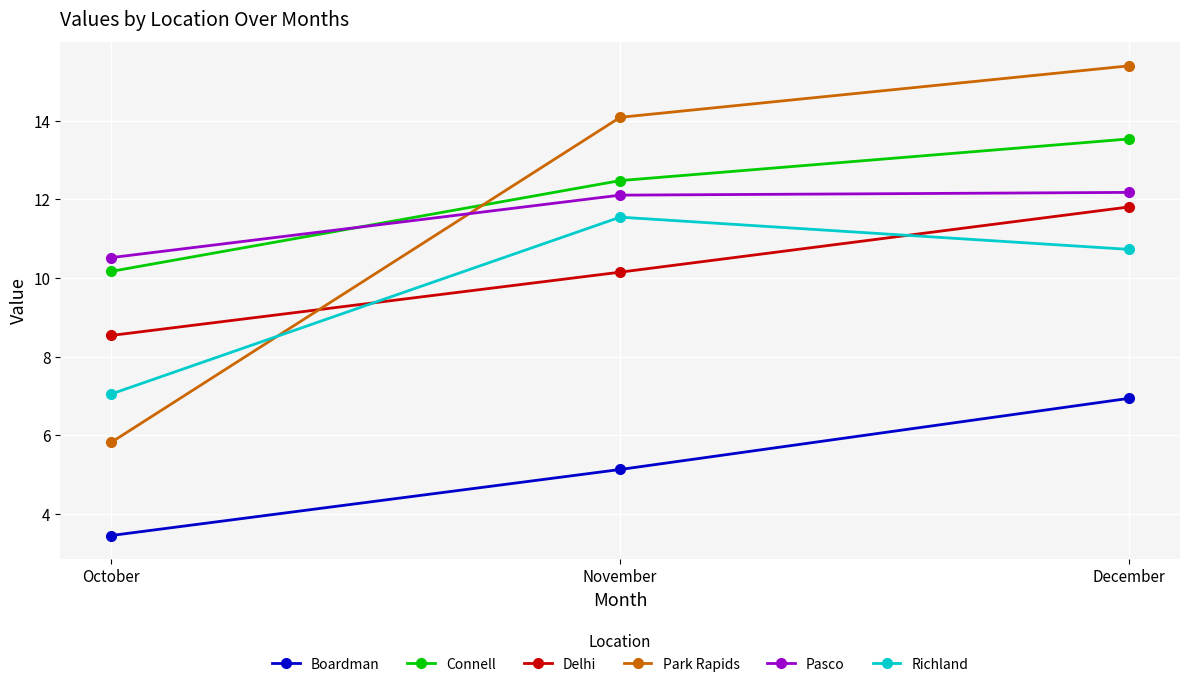

Is this an area chart (filled region under the line)?

No